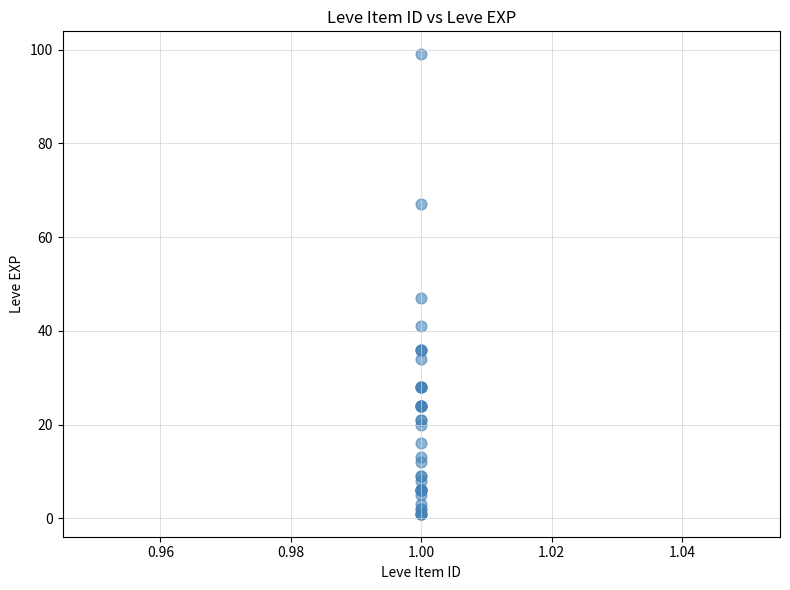

What Y value in the scatter plot is closest to 50?

47